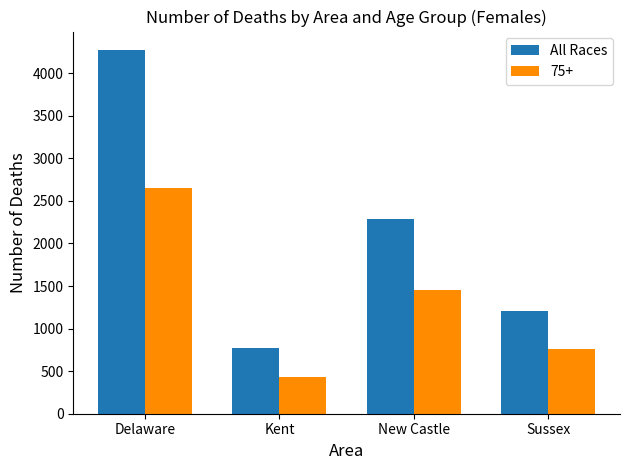

What is the spread (max minus min) of values at Sussex?

450